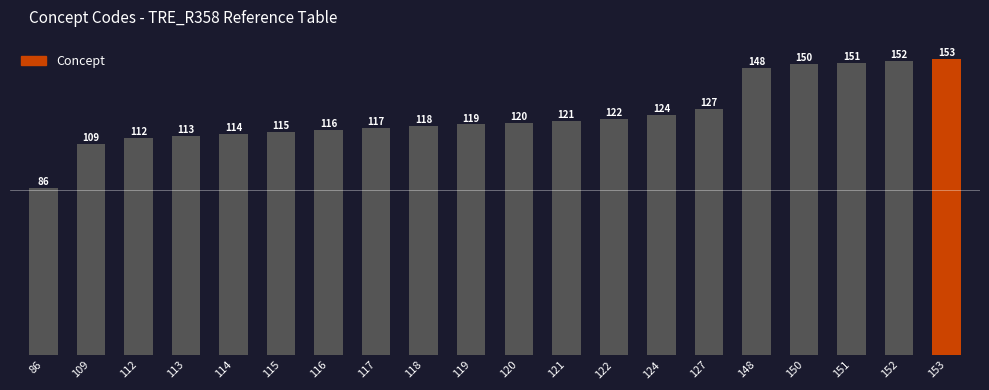

What is the minimum value shown in the chart?

86